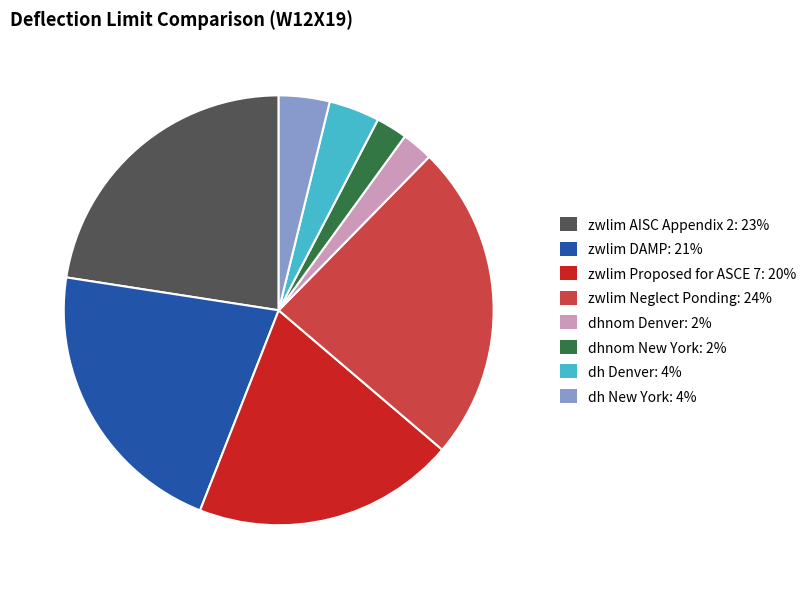

How many segments does this pie chart have?

8